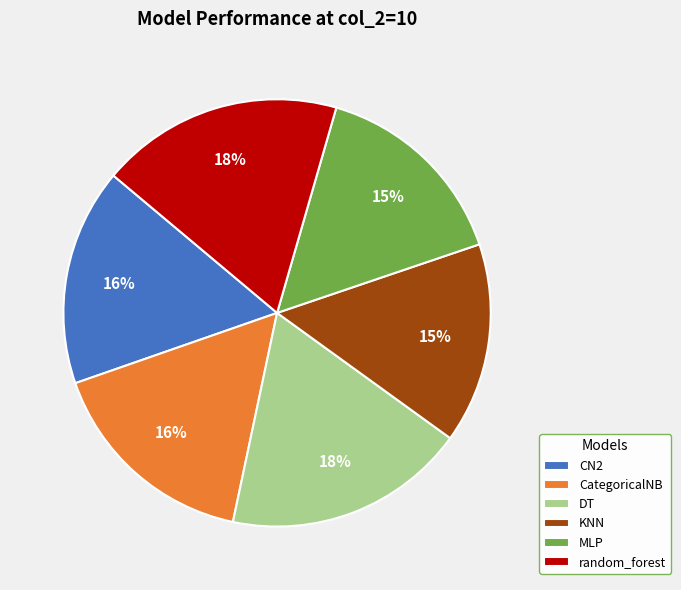

How many segments does this pie chart have?

6